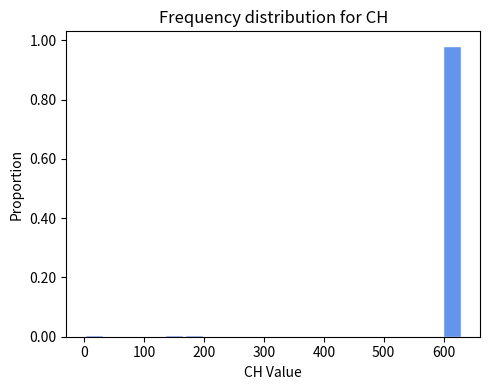

Read against the x-axis, roughly where is the centre of the tallest bar?

610